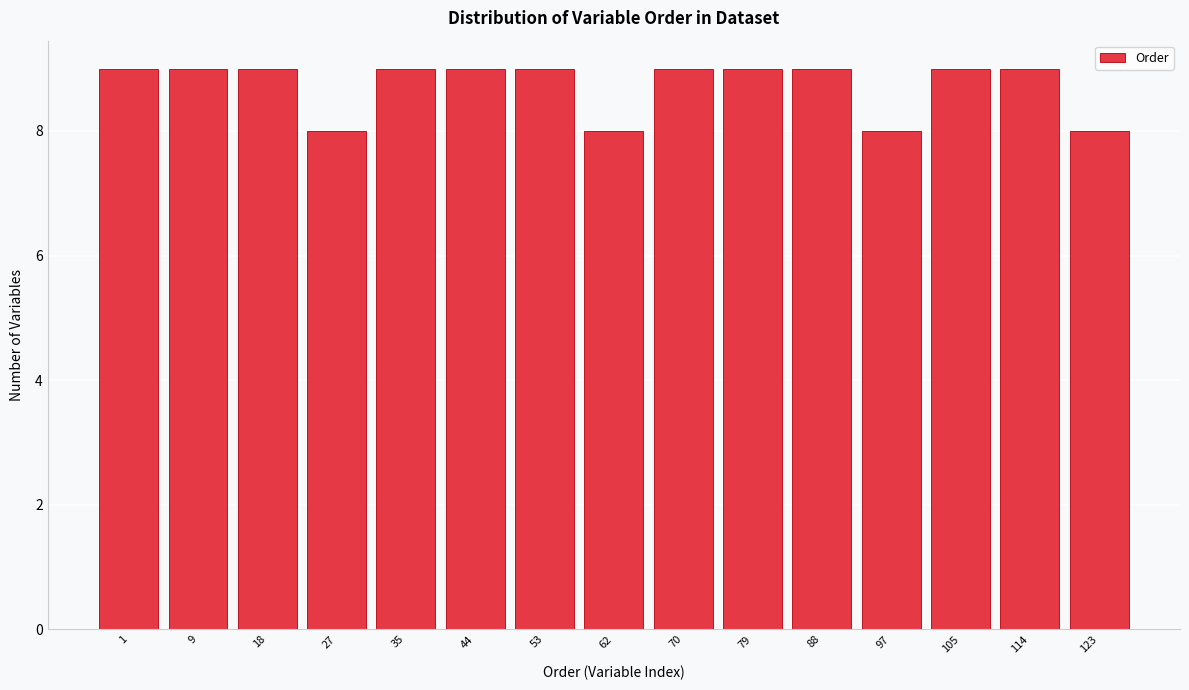

Reading left to right, extract all data points from this chart.

9	9	9	8	9	9	9	8	9	9	9	8	9	9	8